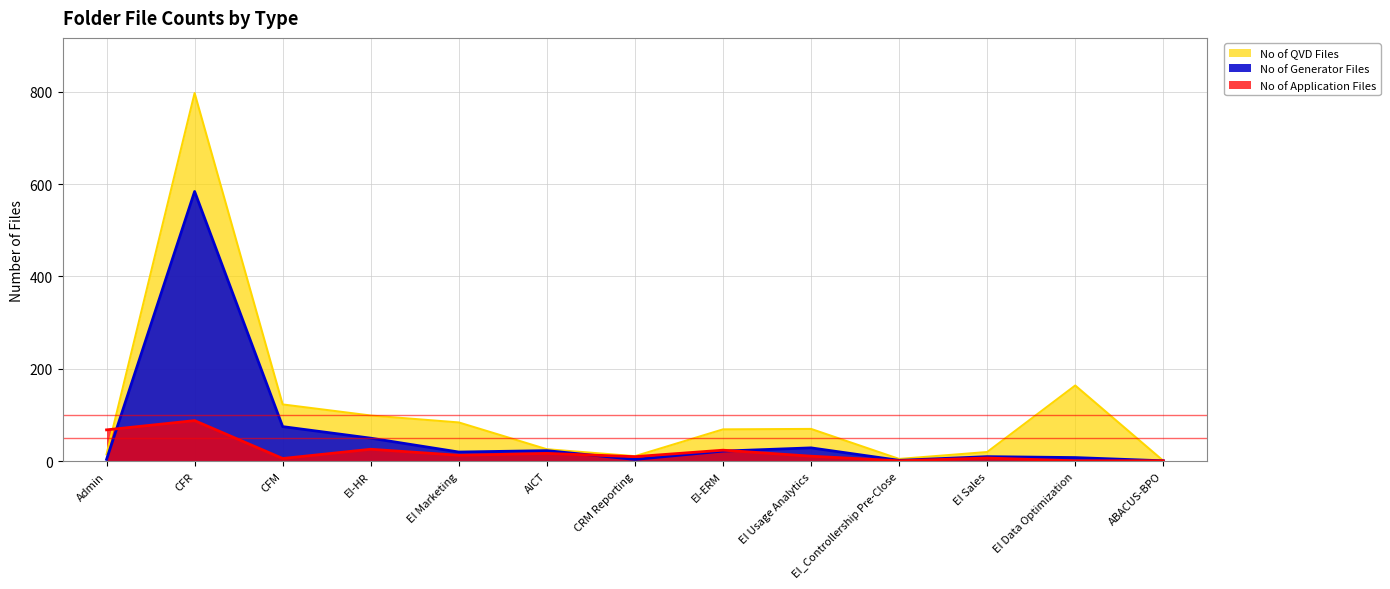

True or false: No of Application Files has more than 0 points higher than both neighbors.

True